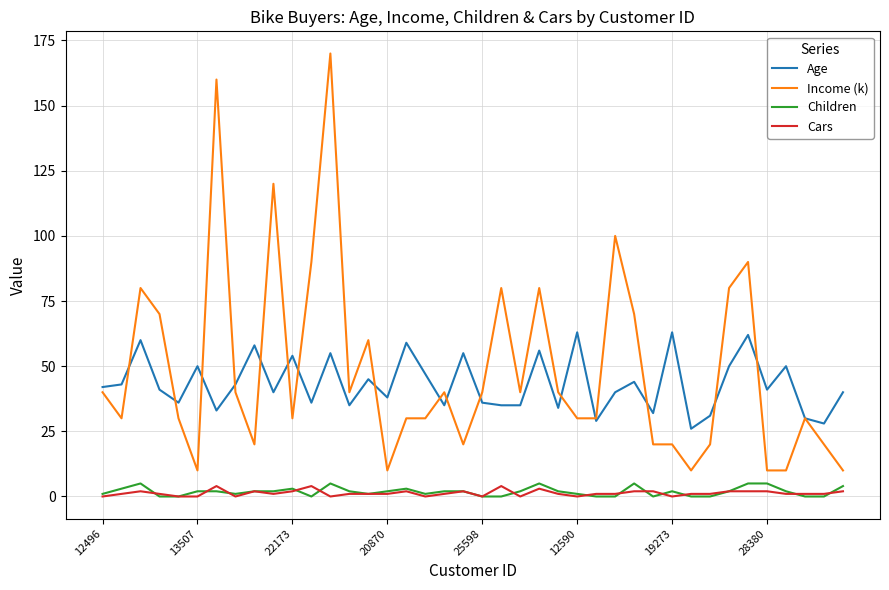

What is the maximum value for Age?

63